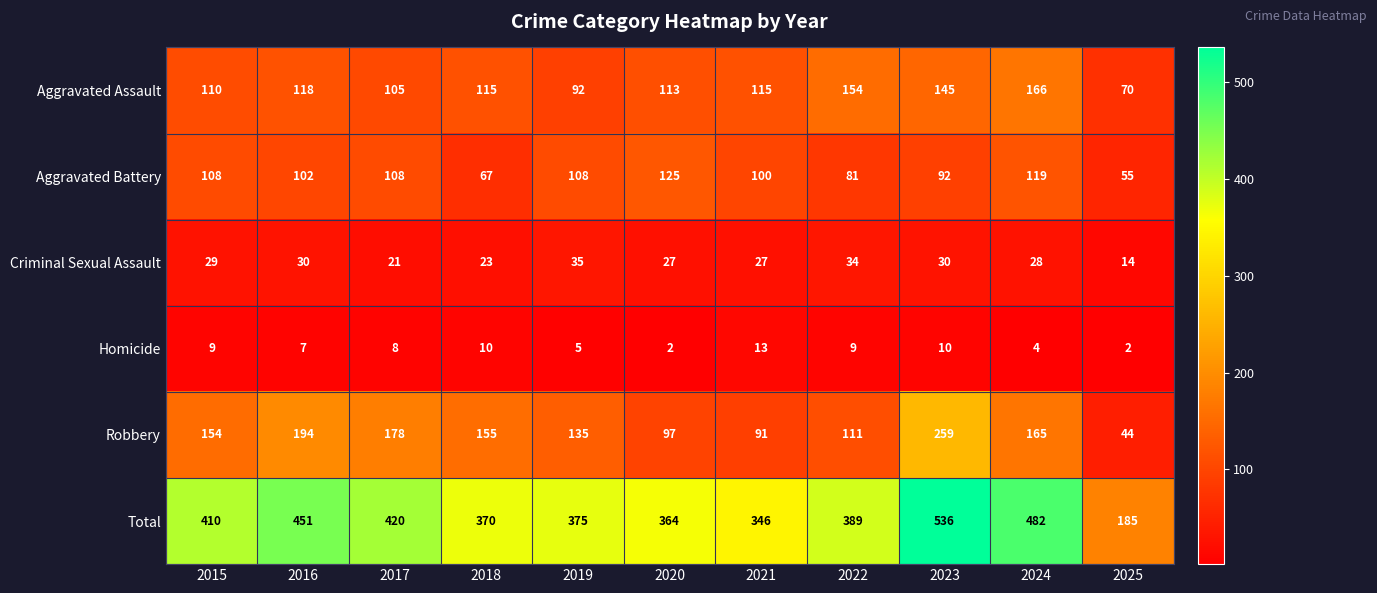

The Criminal Sexual Assault series shows 58 at 2022. True or false?

False